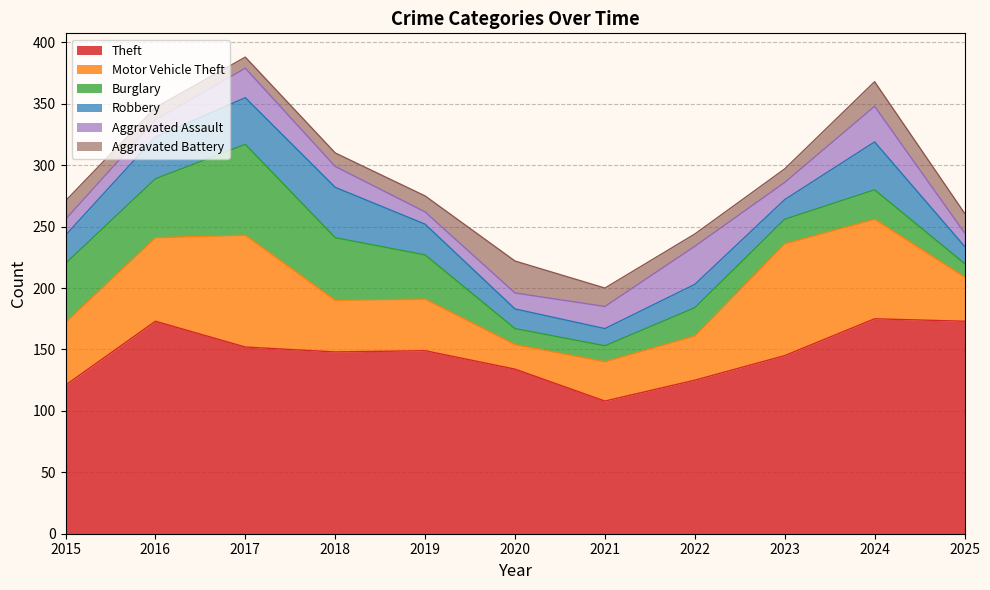

True or false: Aggravated Assault has more than 0 interior local peaks.

True